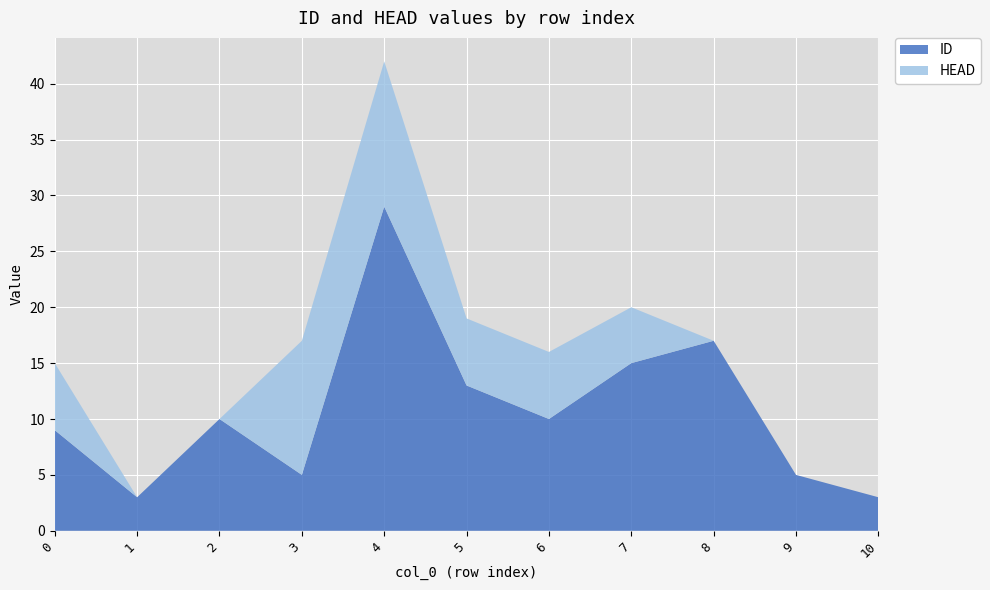

Reading left to right, list all the values displayed in this chart.

ID: 0=9	1=3	2=10	3=5	4=29	5=13	6=10	7=15	8=17	9=5	10=3
HEAD: 0=6	1=0	2=0	3=12	4=13	5=6	6=6	7=5	8=0	9=0	10=0